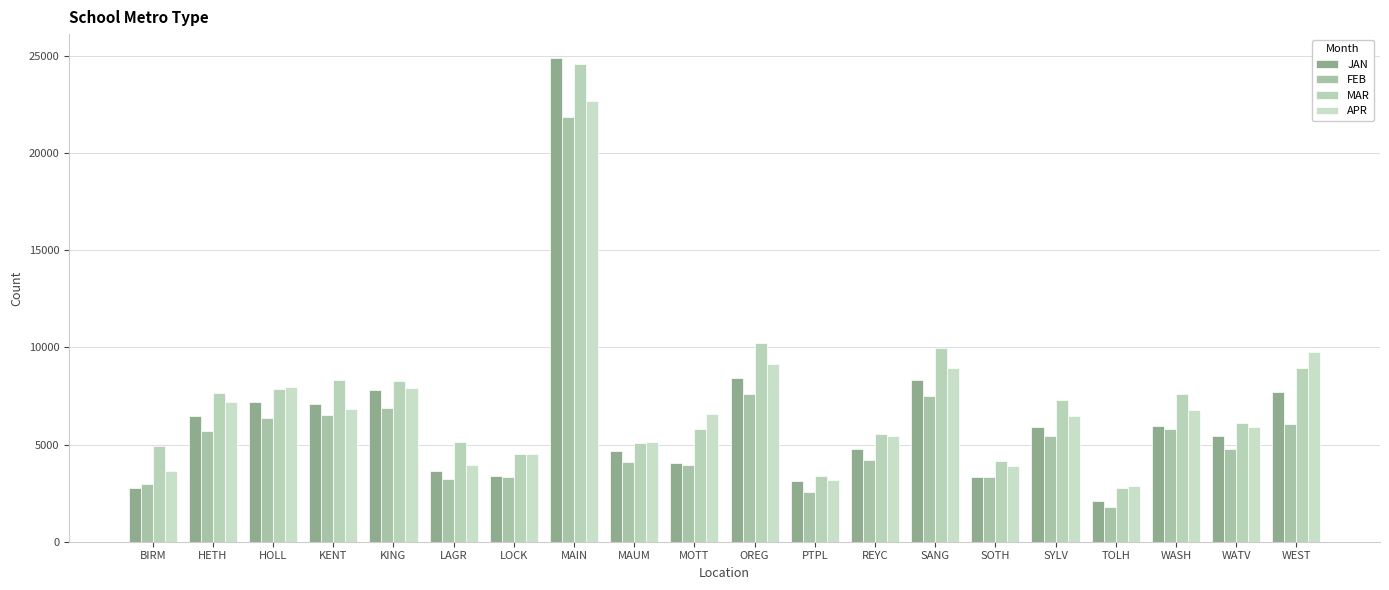

What are all the series names shown in the legend?

JAN, FEB, MAR, APR